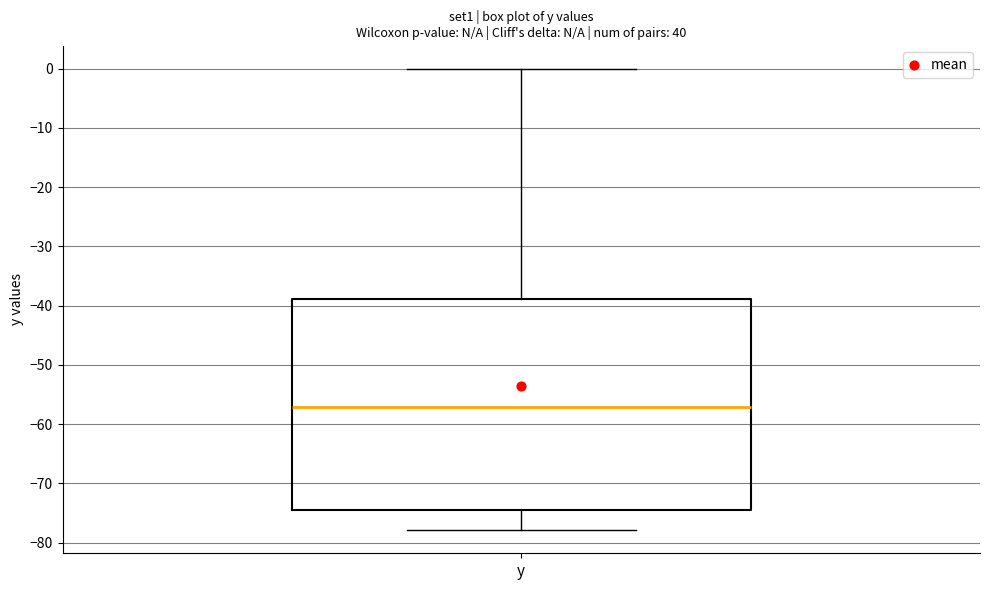

Read this box plot against the y-axis: the position of the median line, the range covered by the box, and the ends of both whiskers. The values are not printed on the chart, so give them approximately, as read against the axis.

median -57, box -74 to -39, whiskers -78 to 0